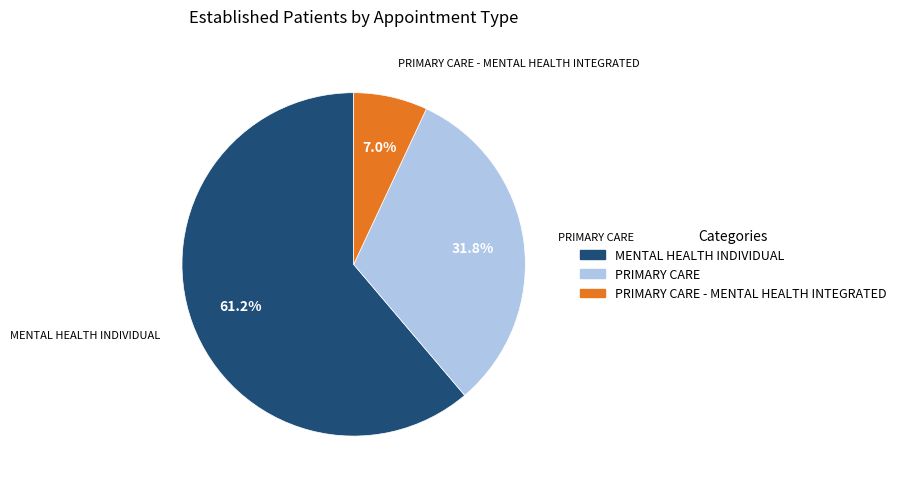

To the nearest percent, what percentage of the pie is MENTAL HEALTH INDIVIDUAL?

61%